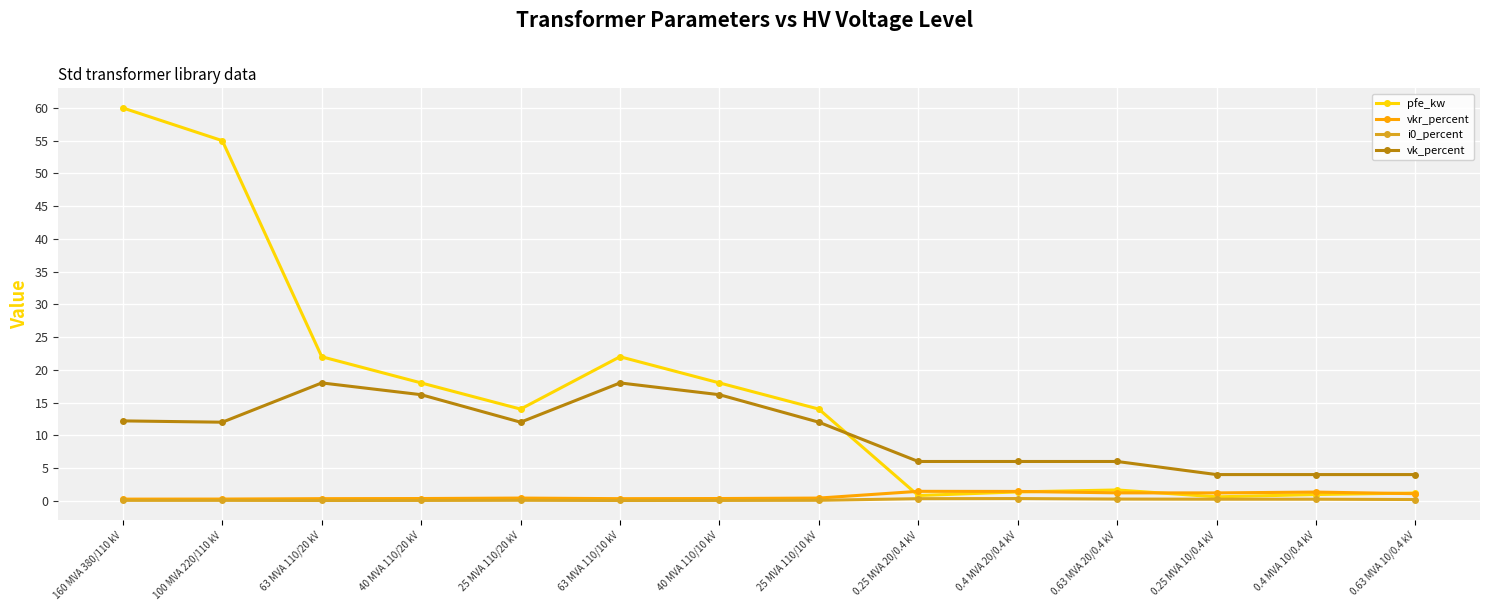

What is the label of the 3rd point from the left?

63 MVA 110/20 kV